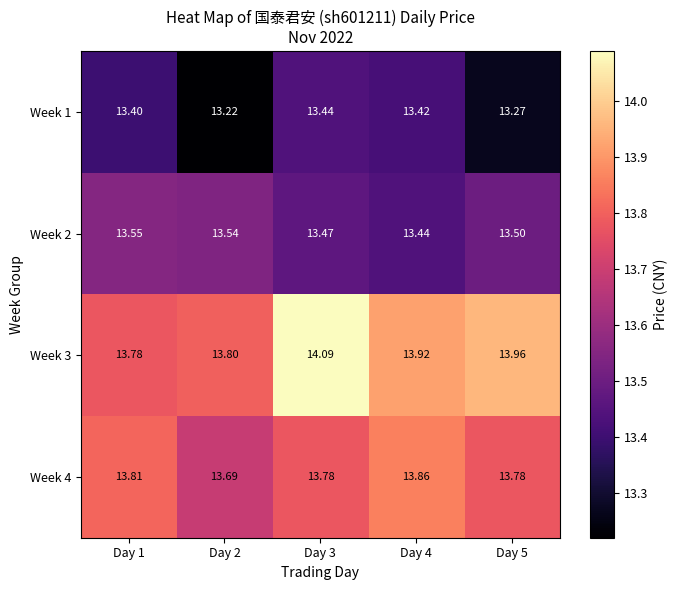

Is the value of Week 1 at Day 3 greater than the value of Week 2 at Day 2?

No